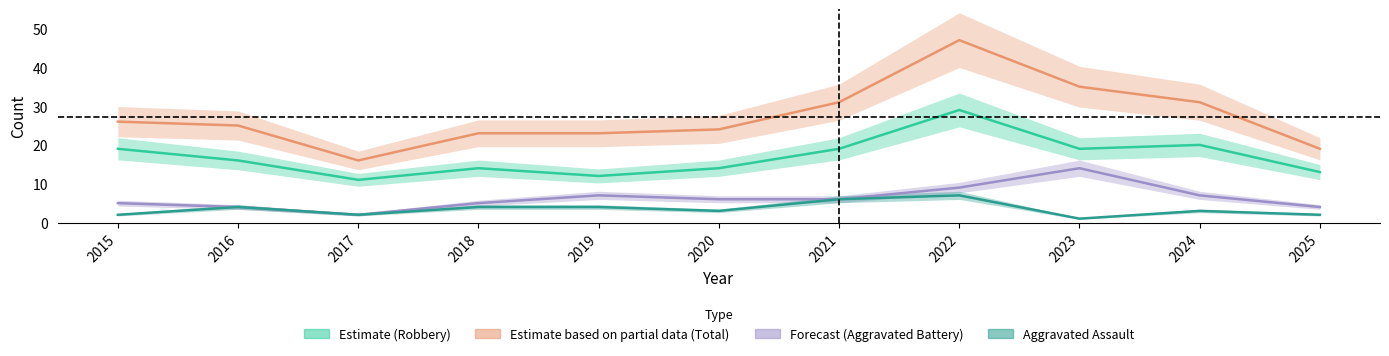

Between 2023 and 2018, which is larger?

2018